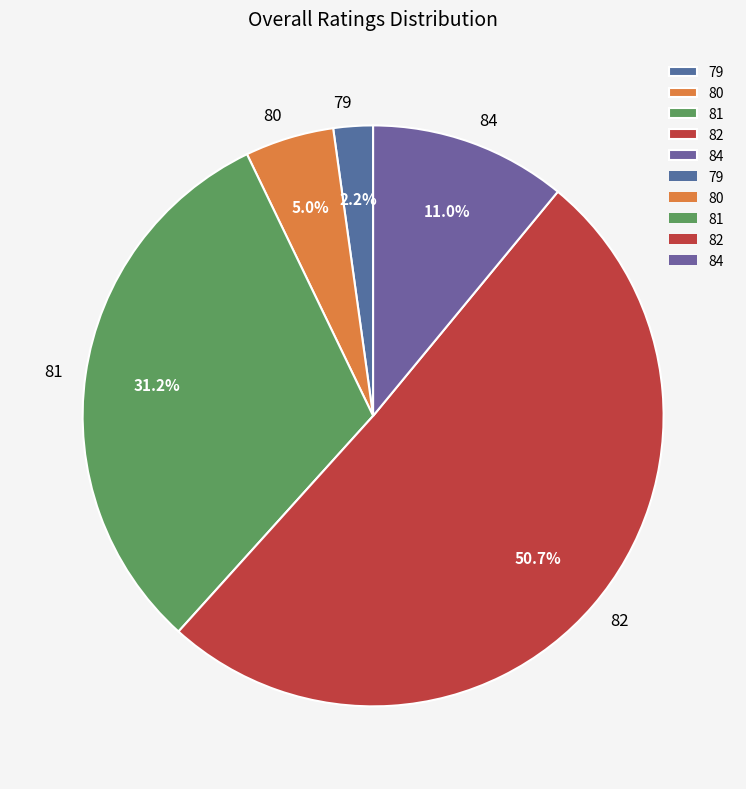

What is the ratio of the value at 84 to the value at 81?

0.4